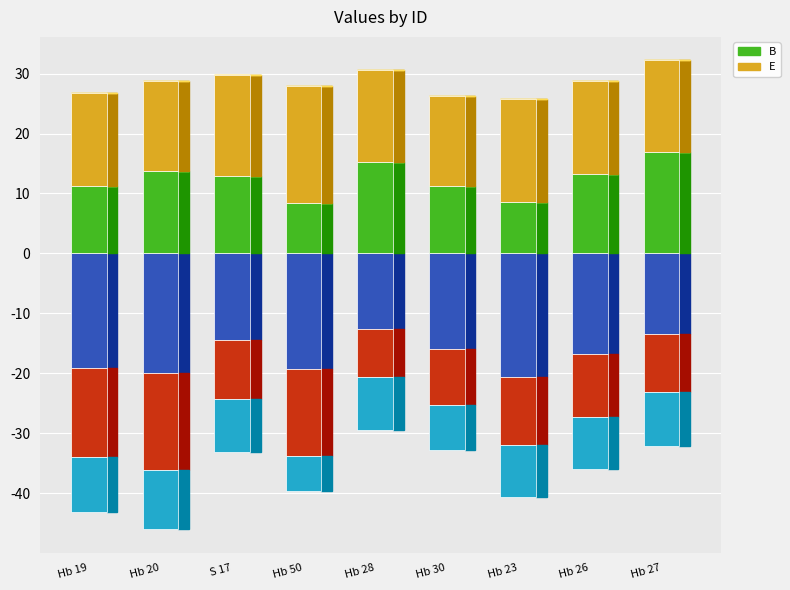

Rank the categories by C value from lowest to highest.

Hb 20, Hb 19, Hb 50, Hb 23, Hb 26, S 17, Hb 27, Hb 30, Hb 28